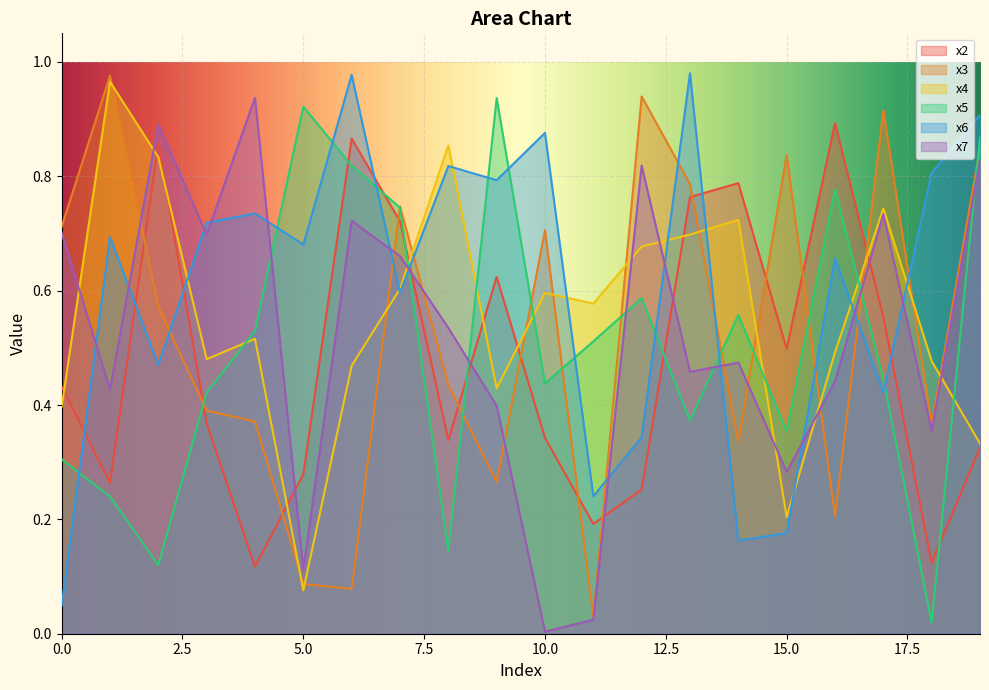

At 7, list the series in order from largest to smallest.

x3, x5, x2, x7, x4, x6